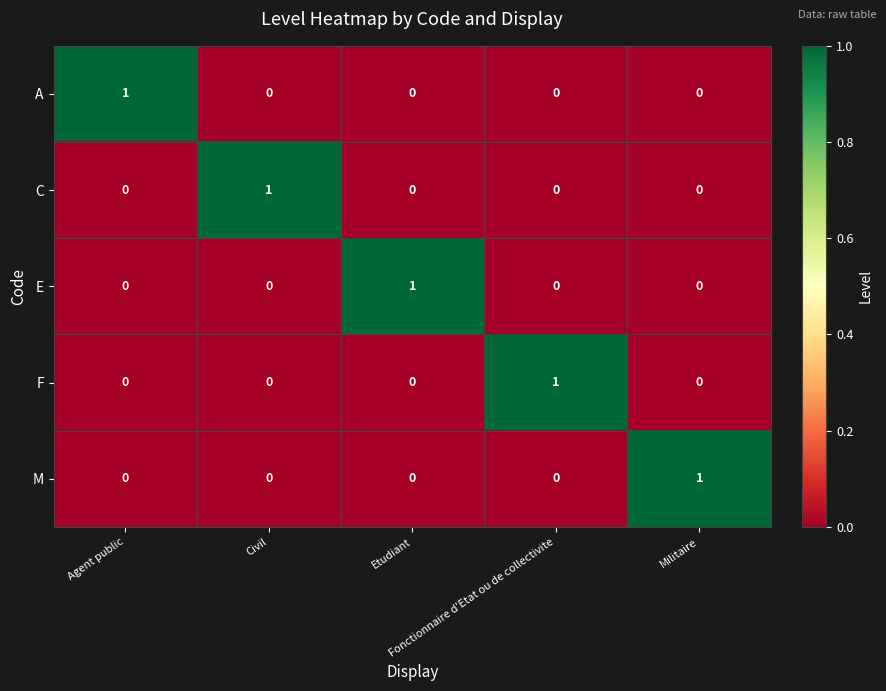

Count the A values in the range 0 to 1.

5